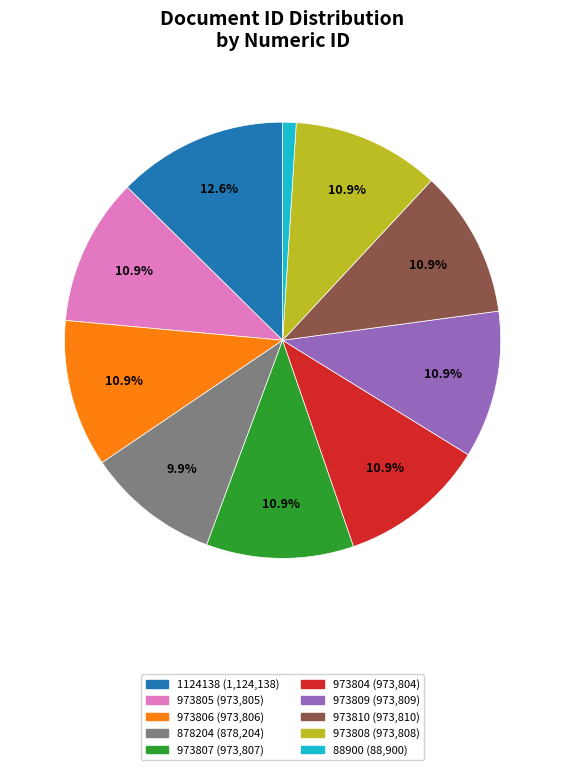

Do 878204 and 88900 together represent more than half of the pie?

No